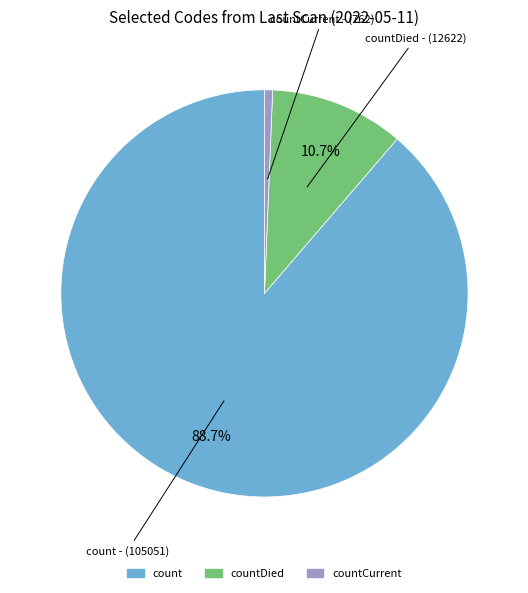

Is there any slice that represents more than half of the pie?

Yes